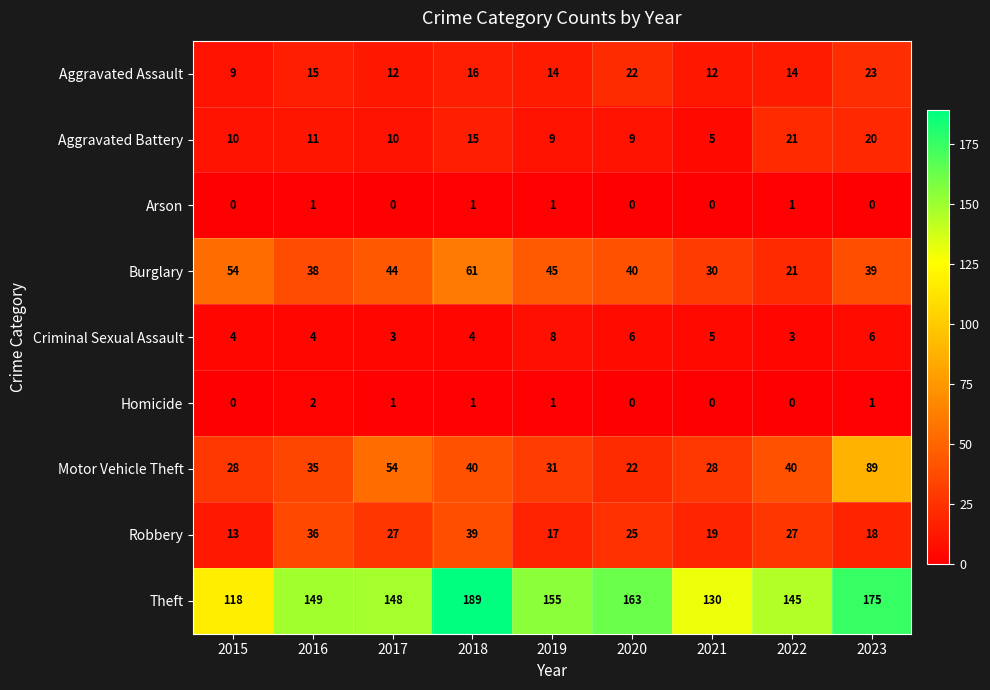

Is it true that Criminal Sexual Assault equals 3 at 2022?

True